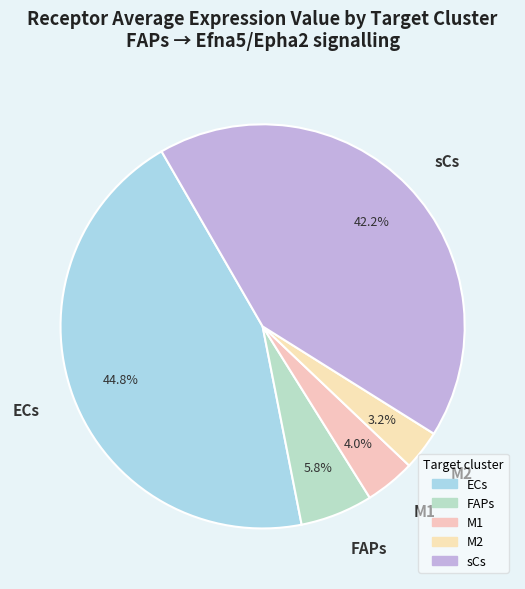

What is the ratio of the value at ECs to the value at FAPs?

7.7